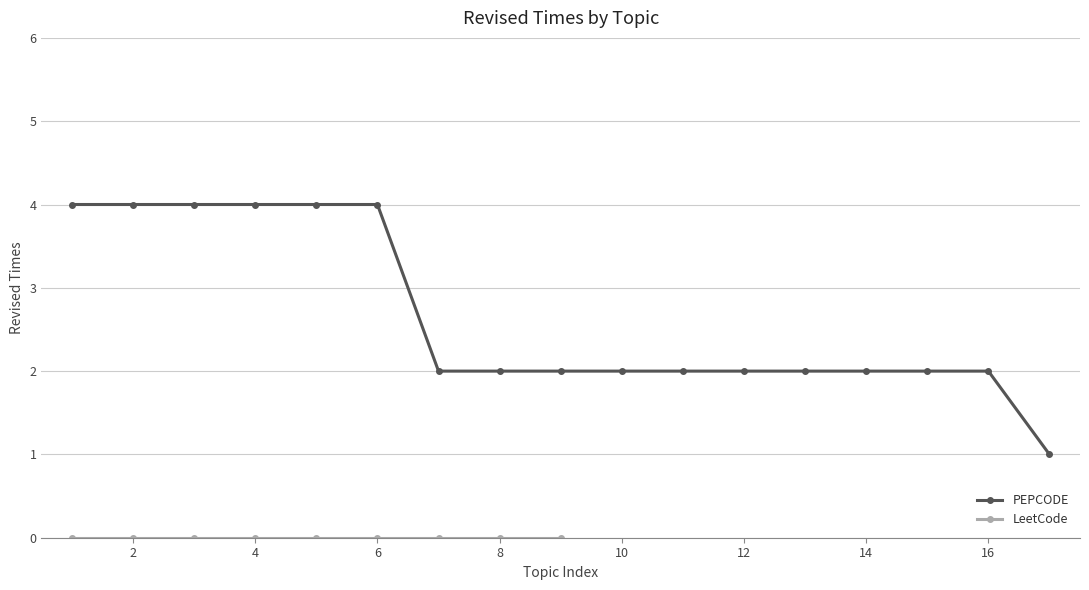

The value of PEPCODE at 14 is 2. True or false?

True